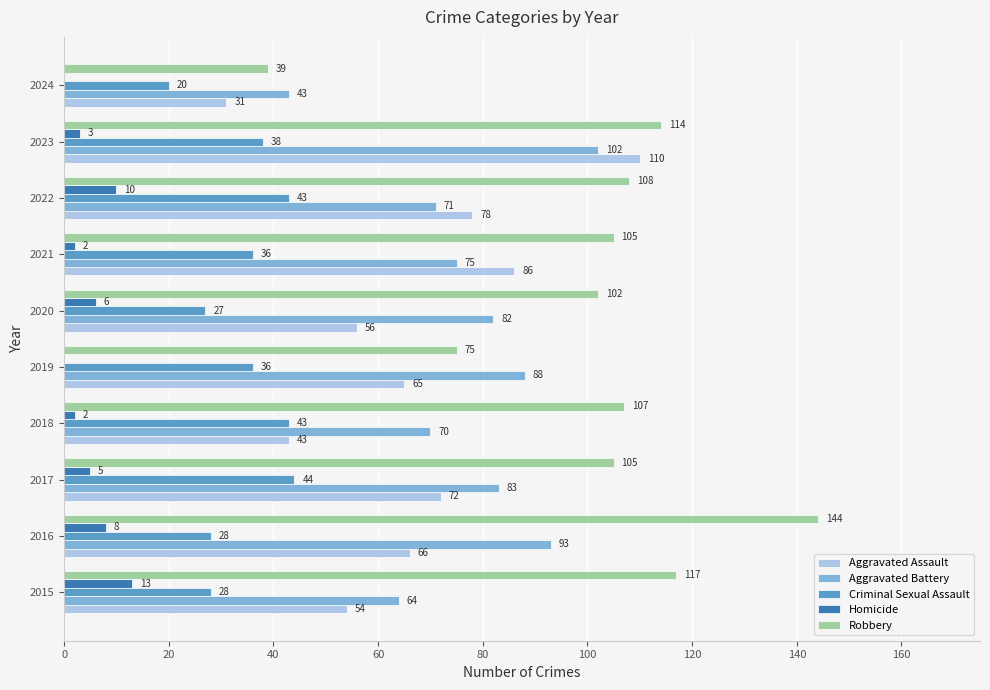

What is the sum of the Robbery values at 2022 and 2016?

252